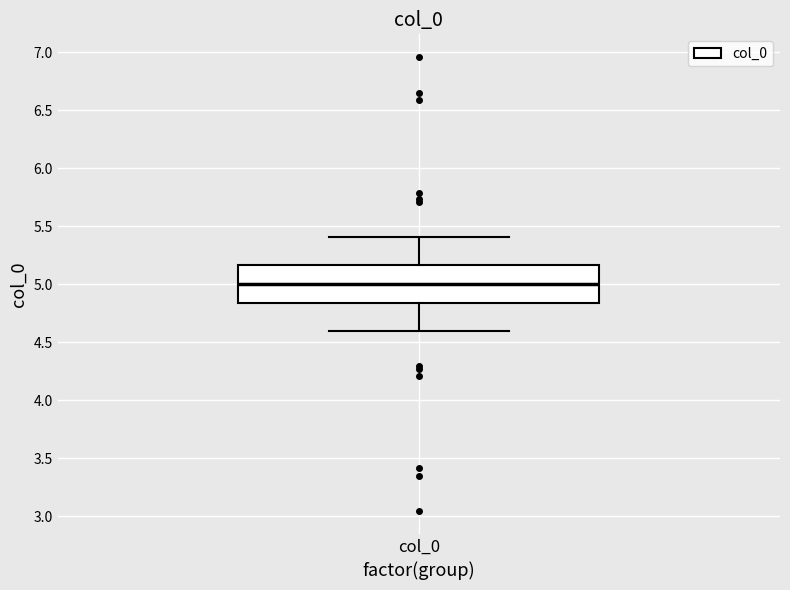

Transcribe this box plot: give where the median line is, the range the box spans, and where the two whiskers end, as read against the y-axis. The values are not printed on the chart, so give them approximately, as read against the axis.

median 5.00, box 4.85 to 5.15, whiskers 4.60 to 5.40